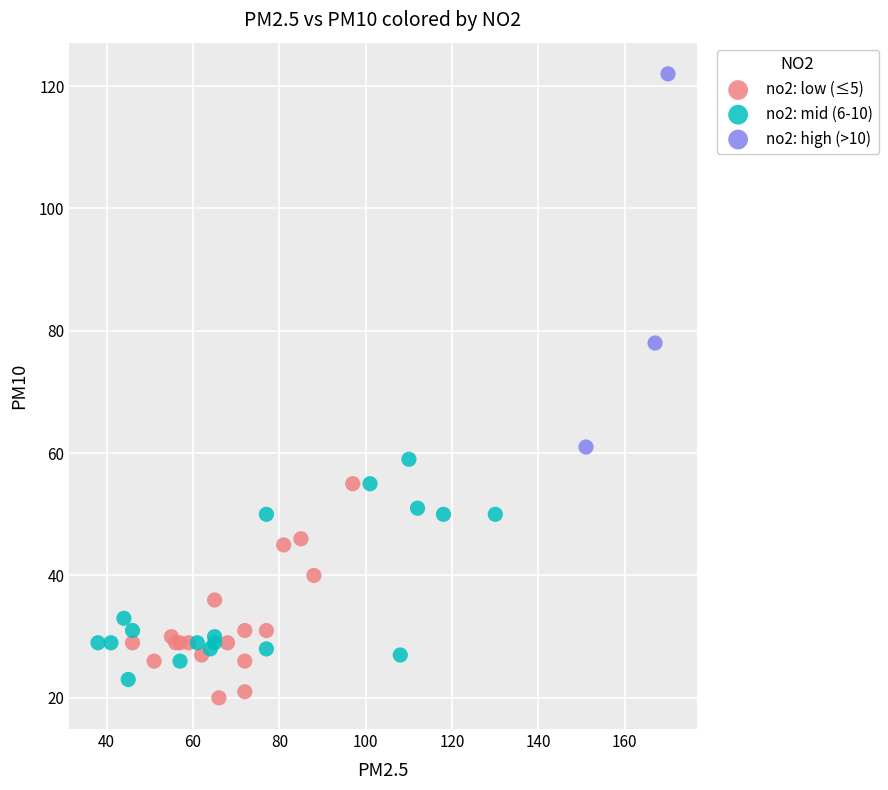

Which series has the widest spread of Y values?

no2: high (>10)